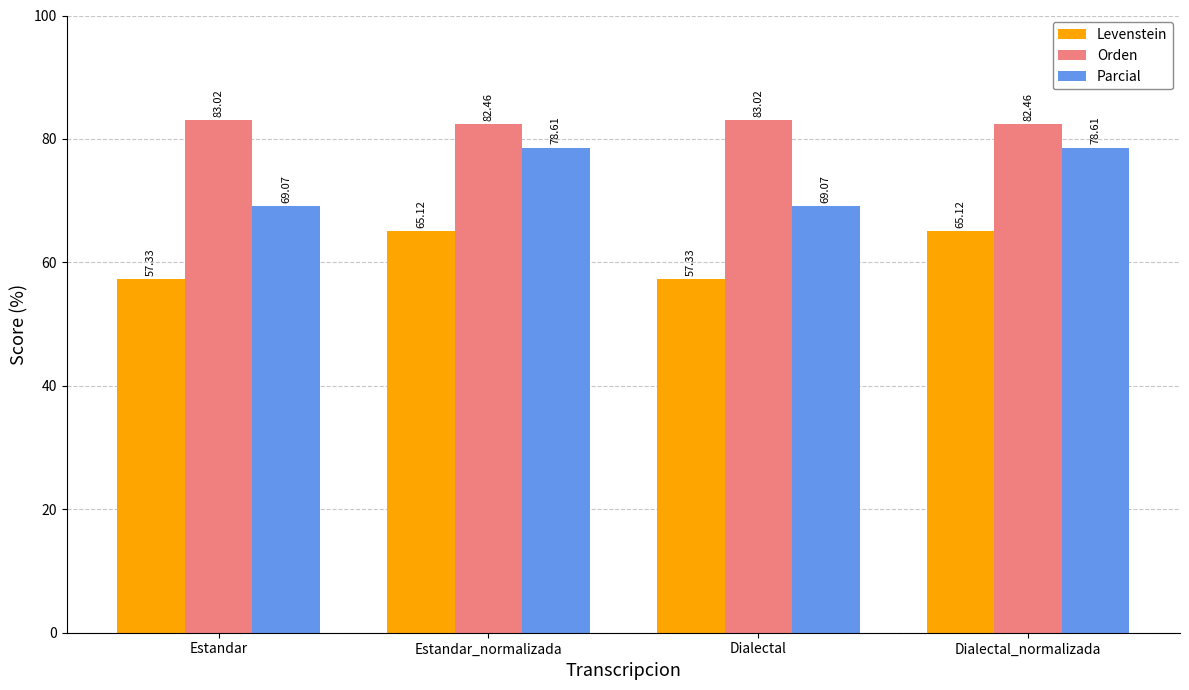

Which series has the largest total across all categories?

Orden